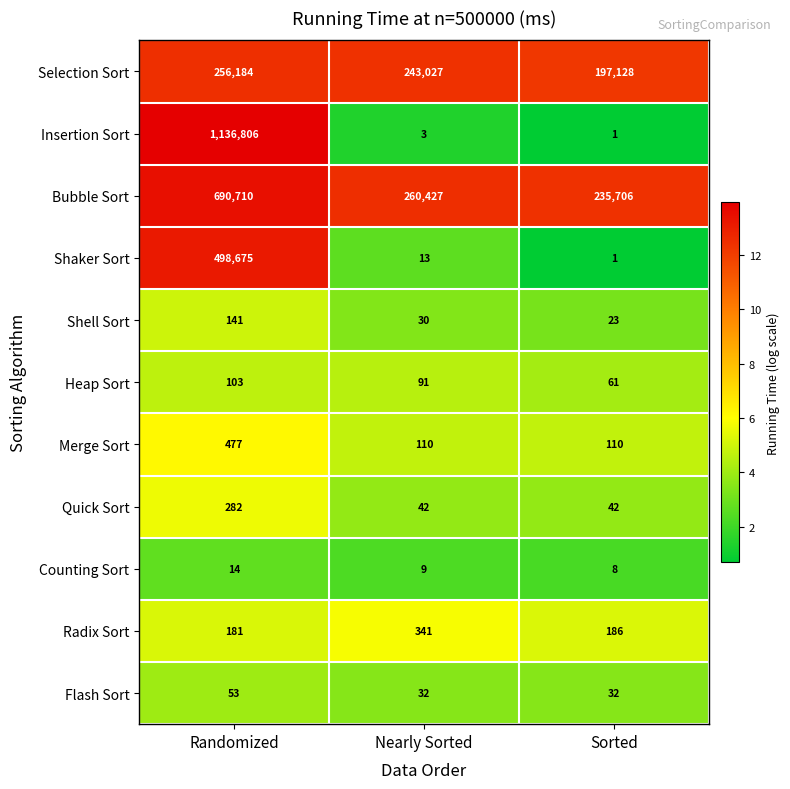

Which category has the lowest value in the Shell Sort series?

Sorted